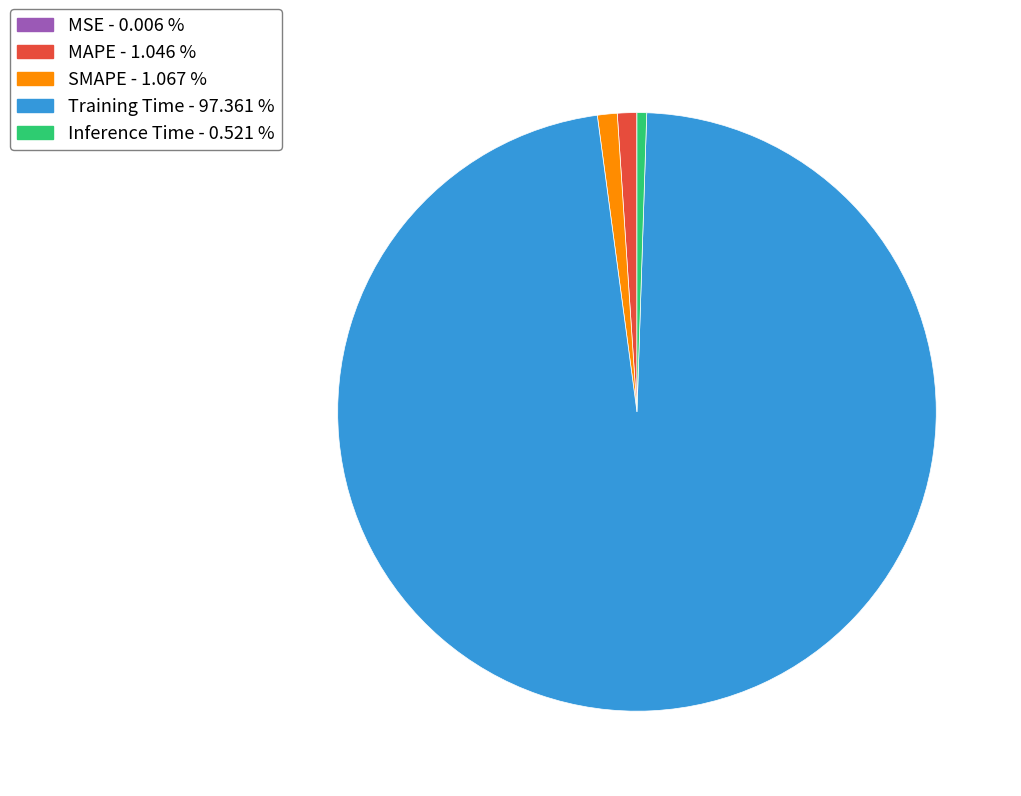

Is there a majority slice in this chart?

Yes